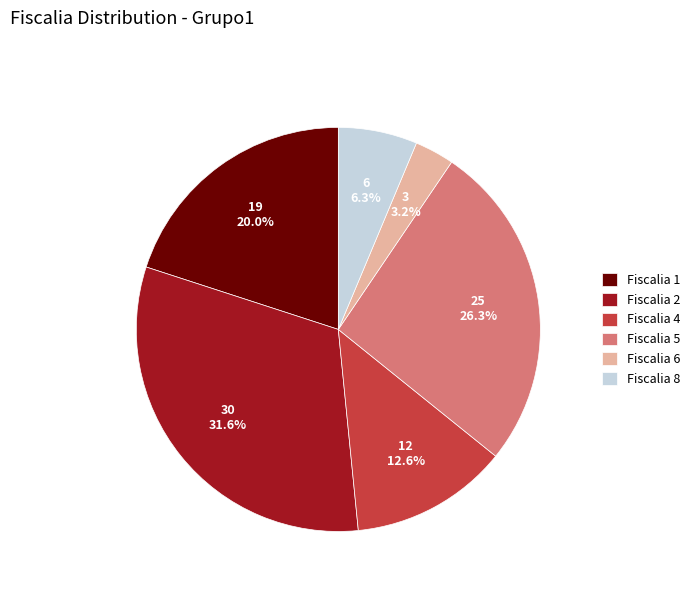

To the nearest percent, what portion does Fiscalia 5 represent?

26%